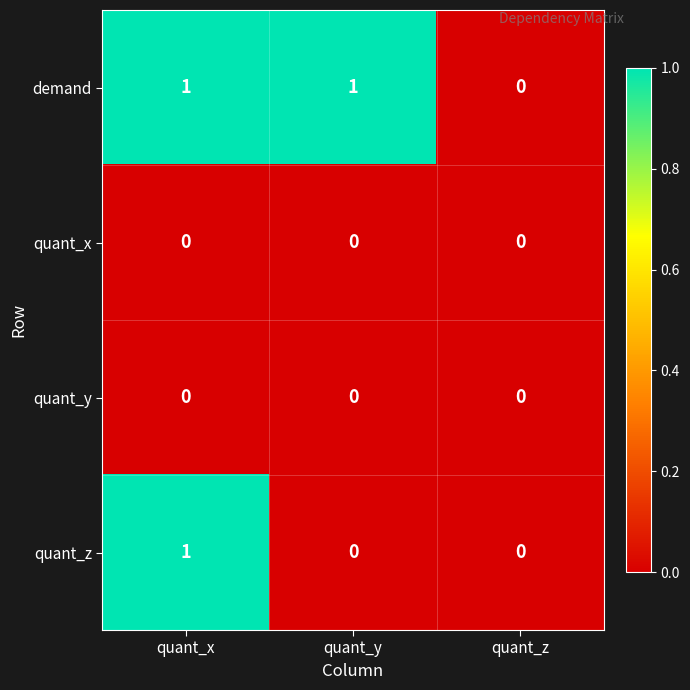

Reading left to right, extract all data points from this chart.

demand: 1	1	0
quant_x: 0	0	0
quant_y: 0	0	0
quant_z: 1	0	0